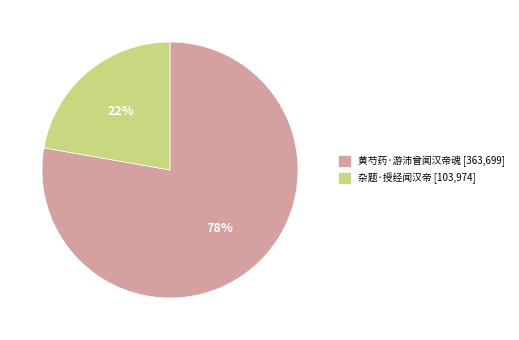

How many segments does this pie chart have?

2